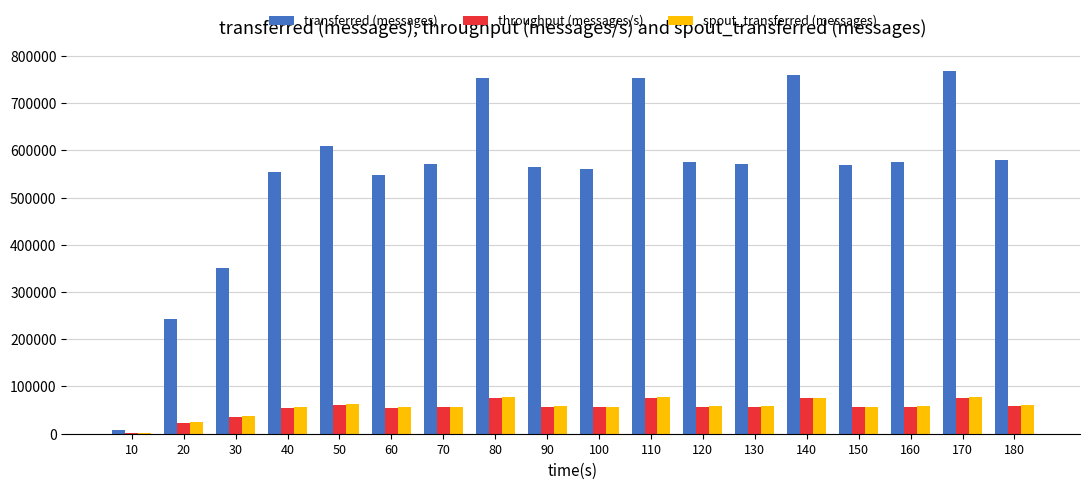

The value of throughput (messages/s) at 80 is 111864. True or false?

False